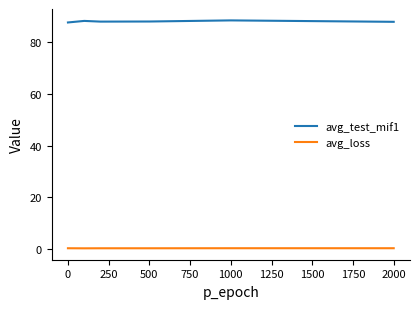

Does the chart have visible grid lines?

No